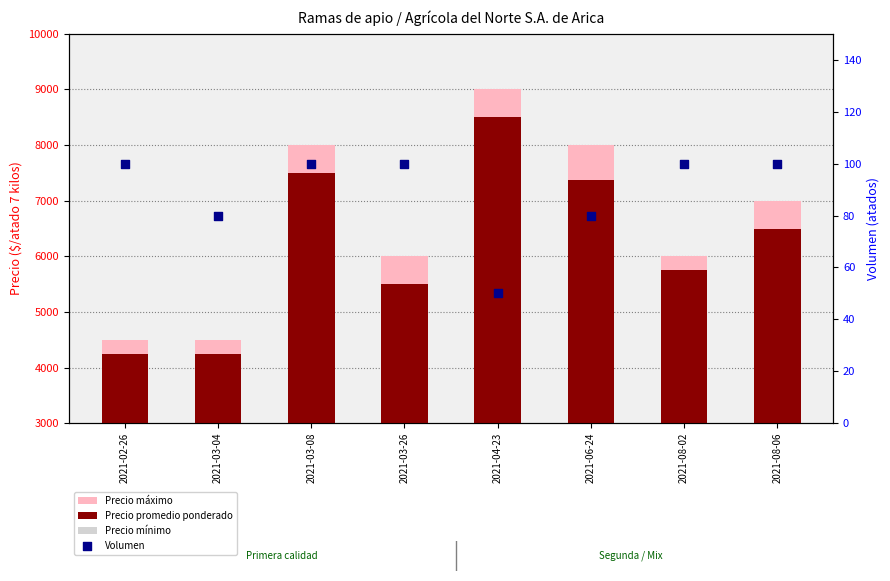

Which series has the largest total across all categories?

Precio máximo